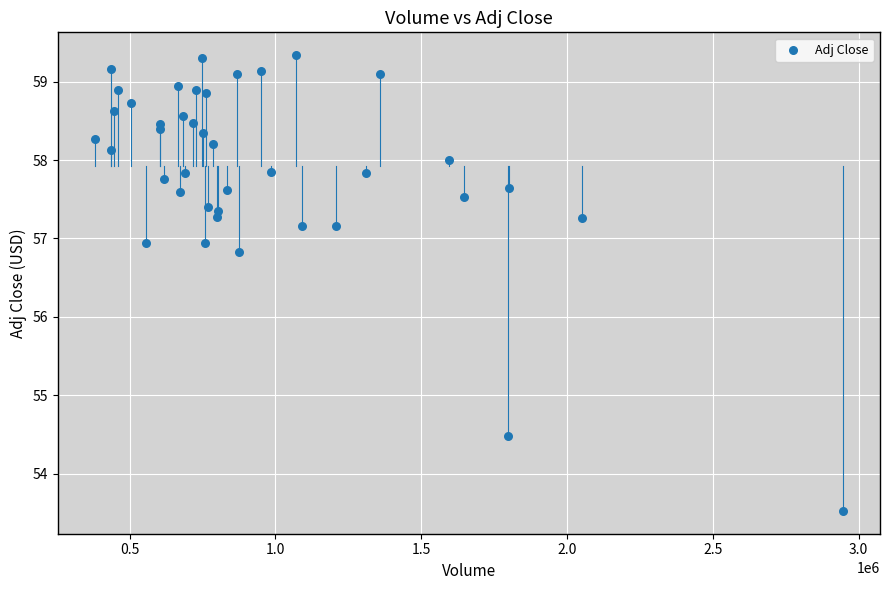

What is the range of X values (max minus min)?

2562500.0